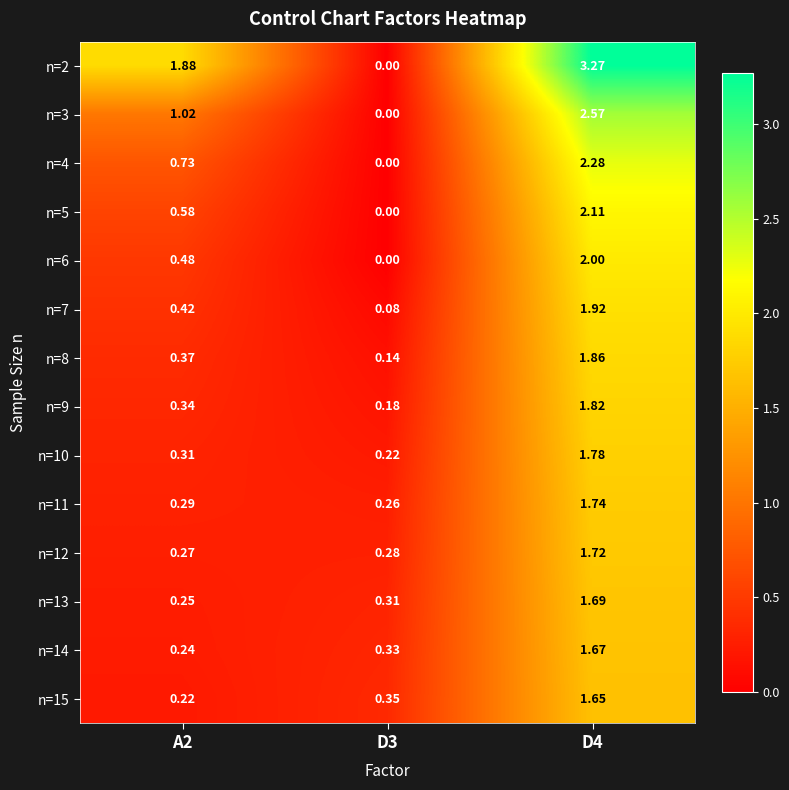

How many series are shown in this chart?

14